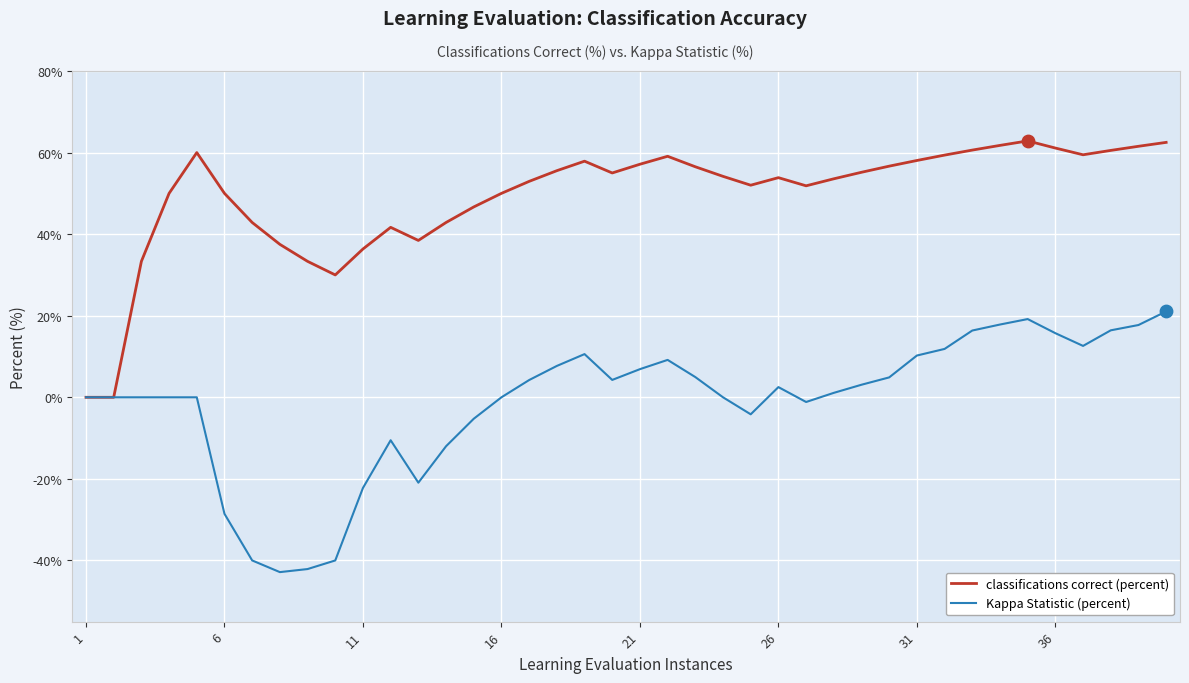

Rank the series by their maximum value, from highest to lowest.

classifications correct (percent), Kappa Statistic (percent)